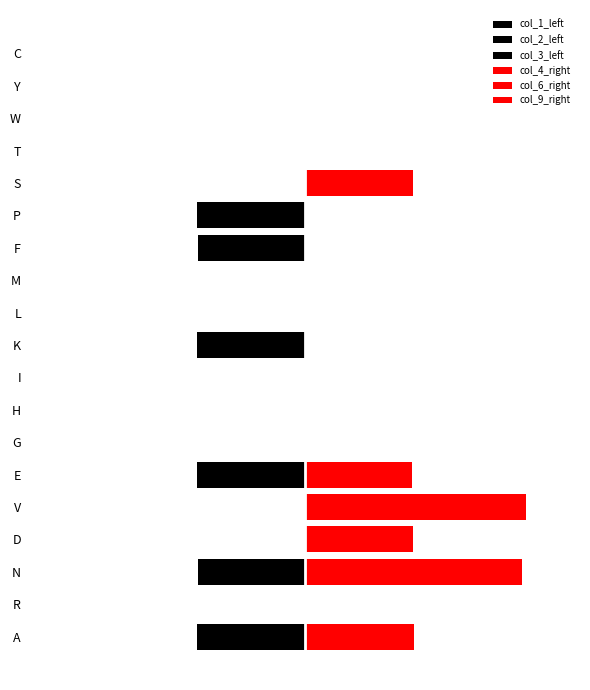

What is the difference between the maximum and minimum values in the col_4_right series?

0.5